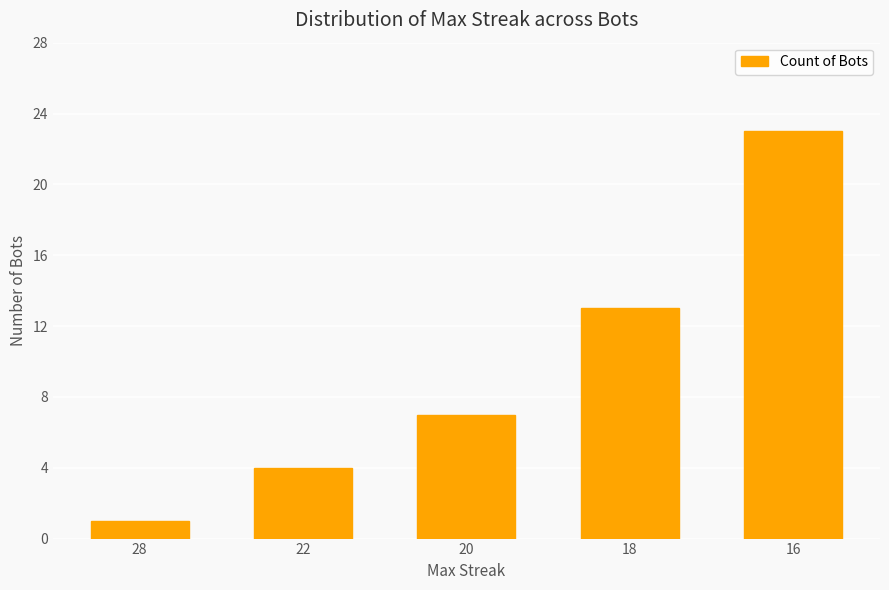

What is the change in value from 22 to 18?

+9